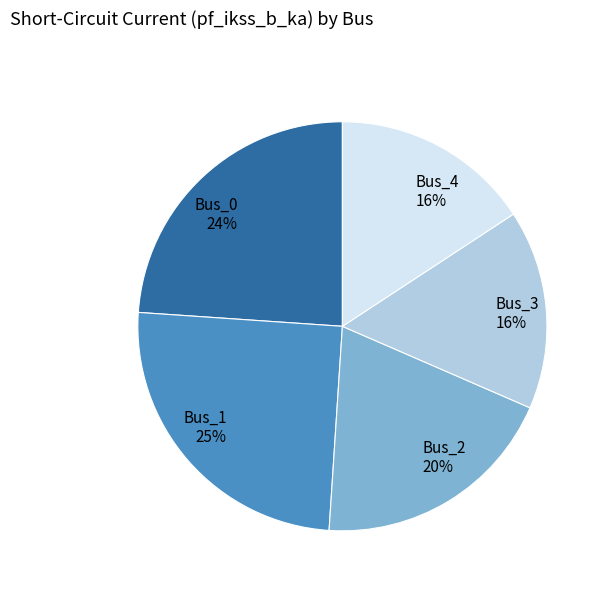

Is the sum of Bus_4 16% and Bus_3 16% greater than half?

No